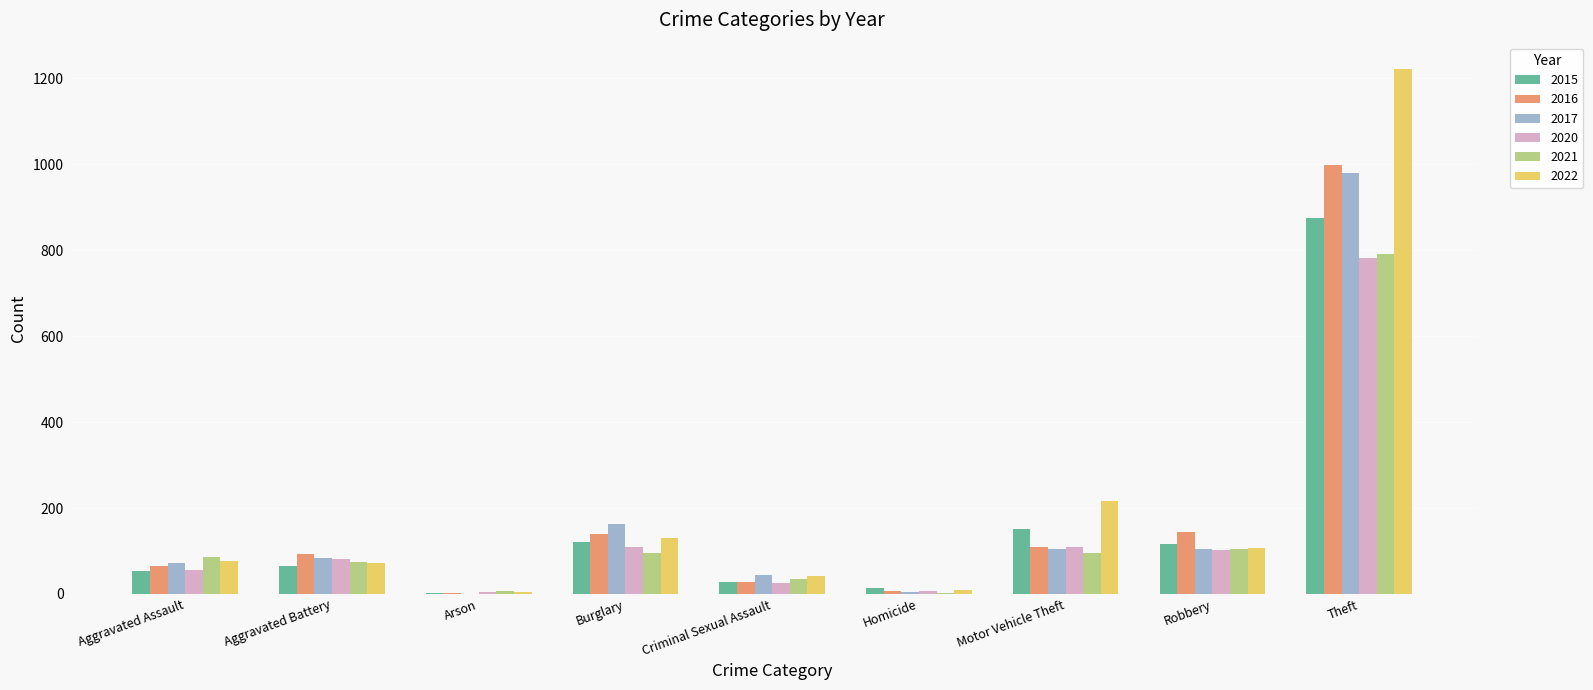

What is the sum of all 2022 values?

1879